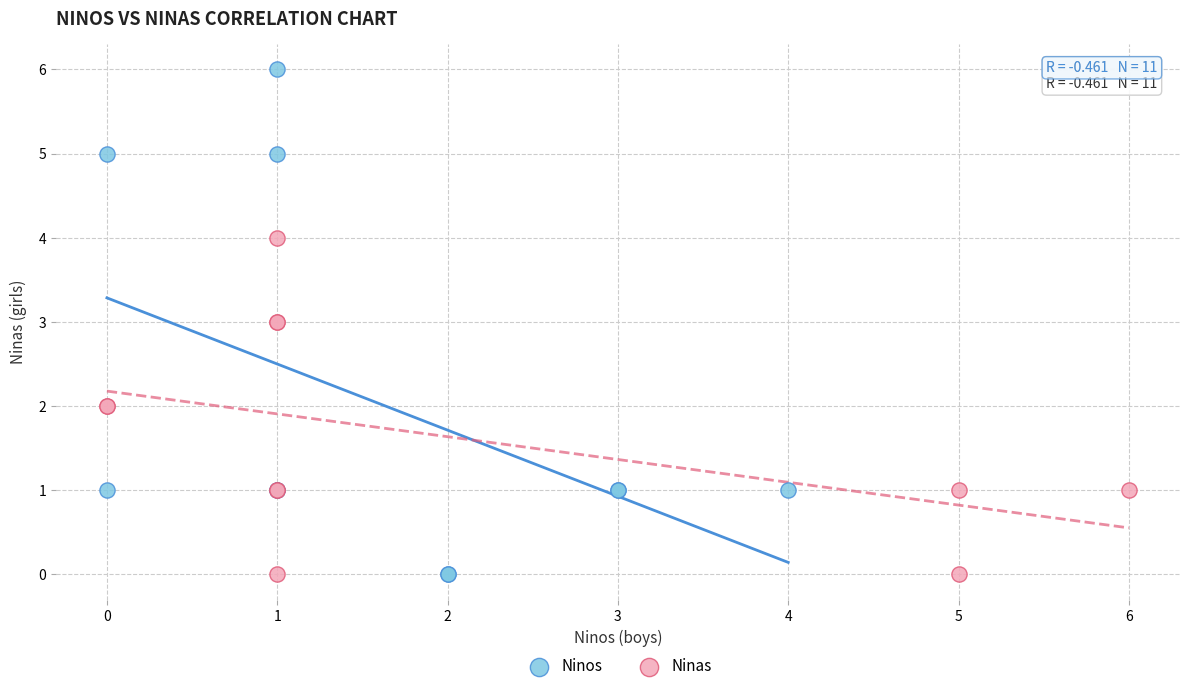

Which series has the widest spread of Y values?

Ninos